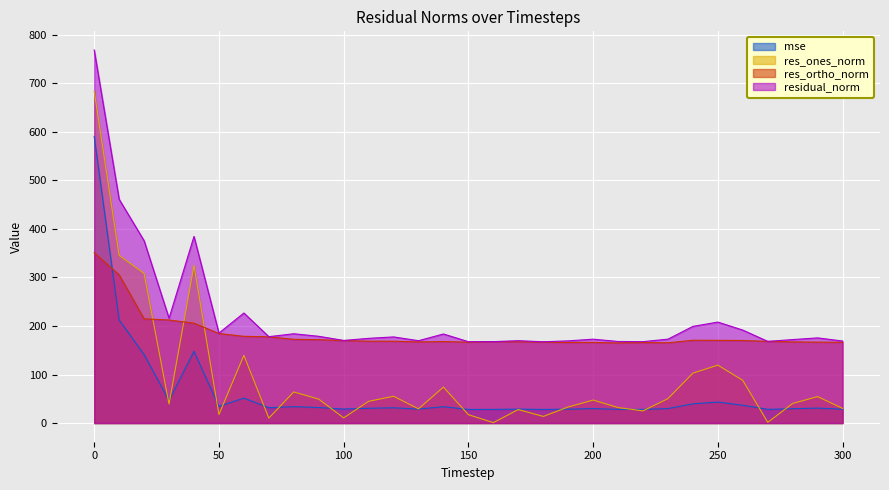

The res_ones_norm series shows 683.5 at 0. True or false?

True